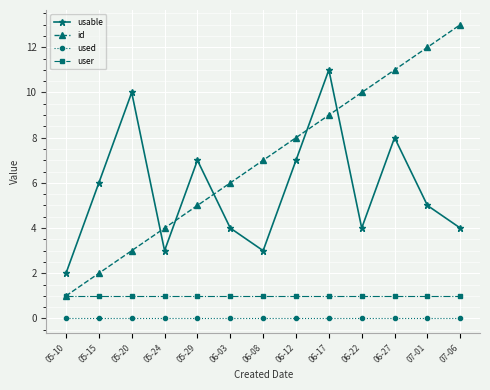

The value of usable at 05-10 is 2. True or false?

True